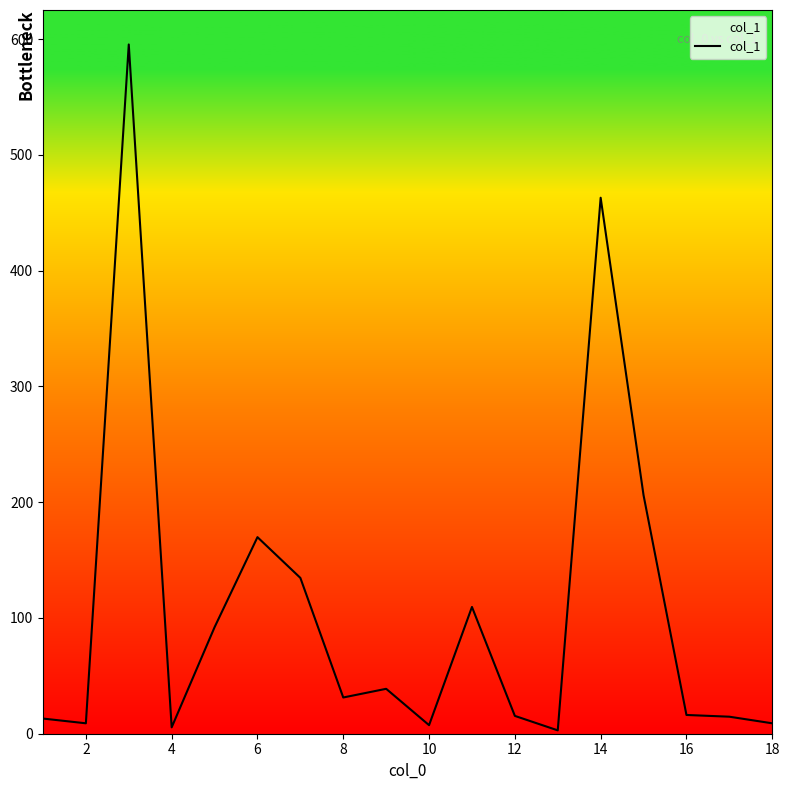

What is the difference between the maximum and minimum values?

592.5